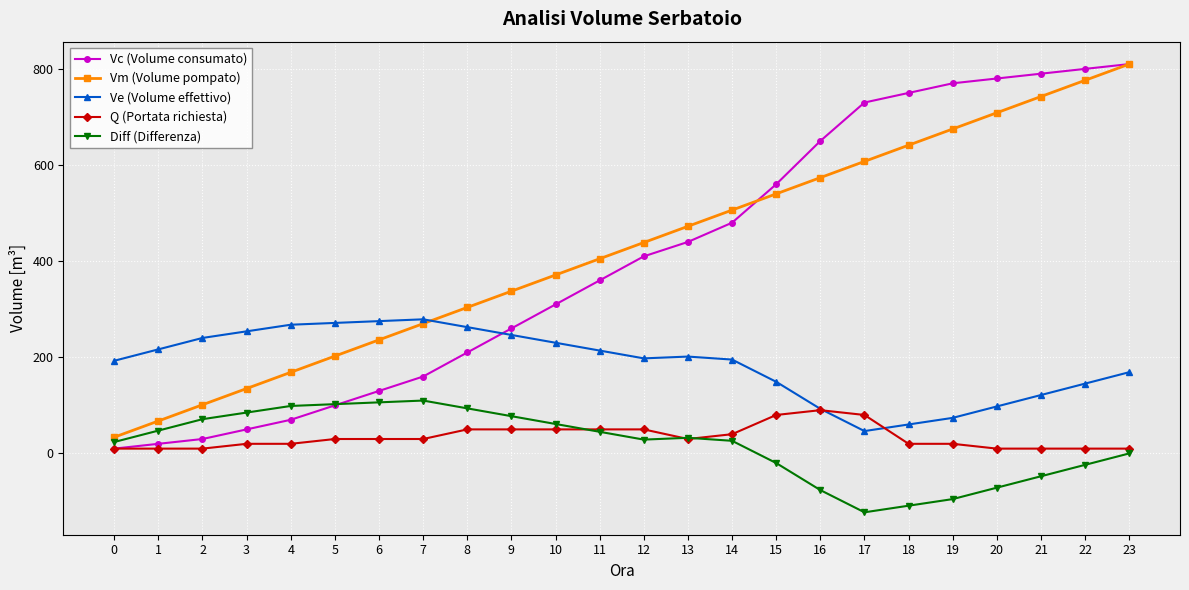

True or false: Q (Portata richiesta) and Vm (Volume pompato) cross at least once.

False